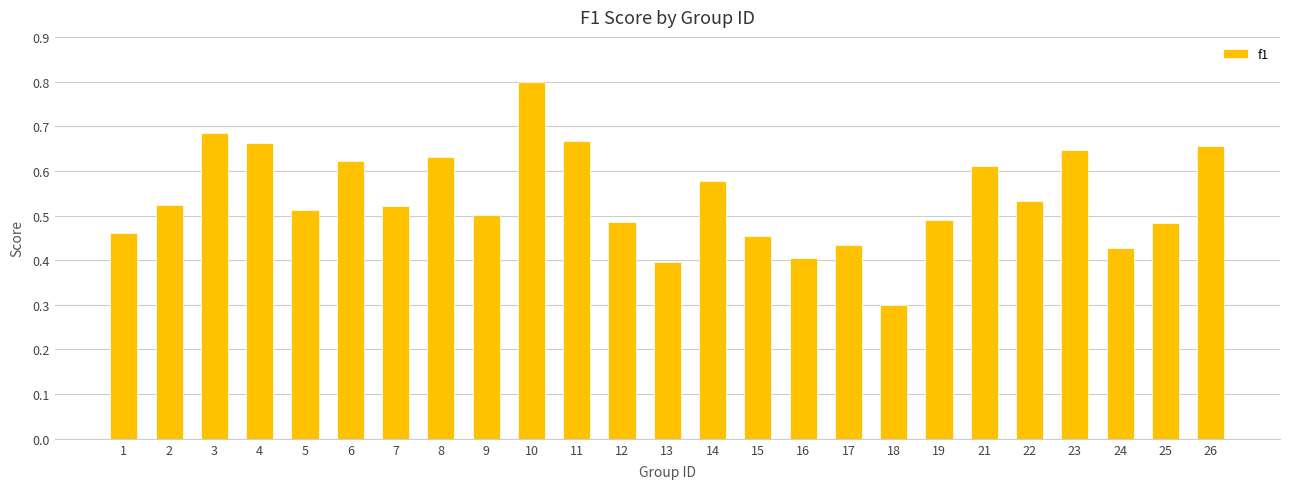

Is it true that the value at 24 is 0.6?

False